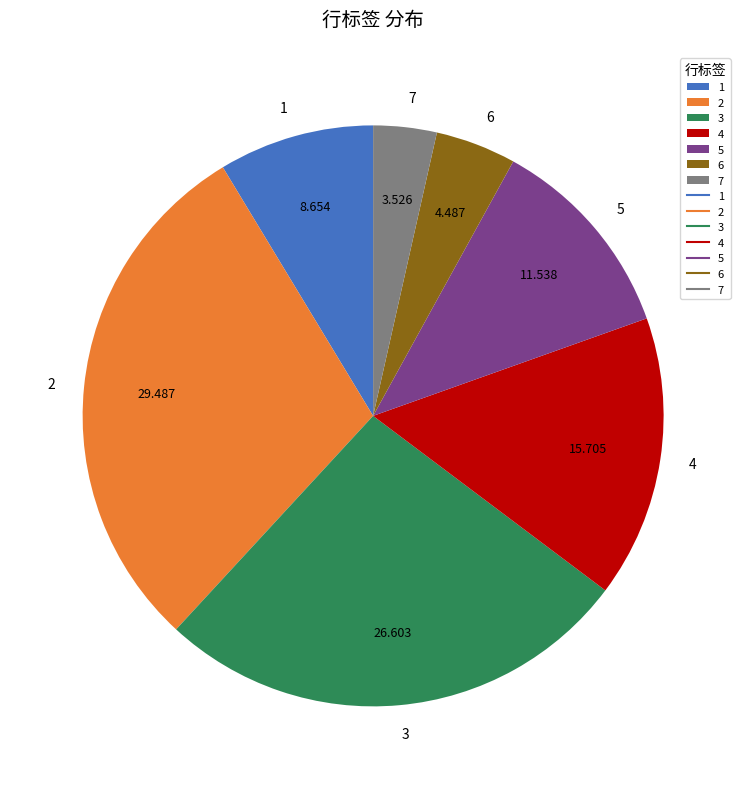

Is there a majority slice in this chart?

No